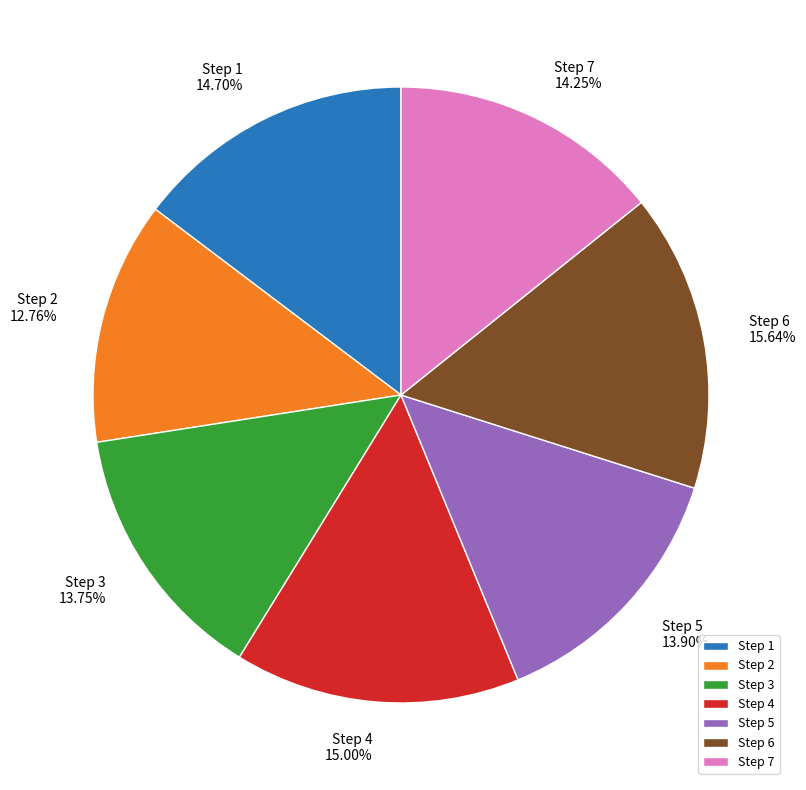

Count the number of slices in the pie.

7